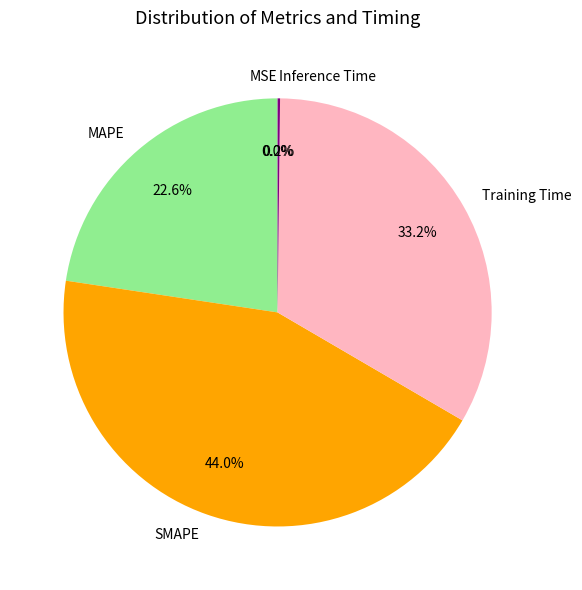

What is the largest slice in the pie chart?

SMAPE